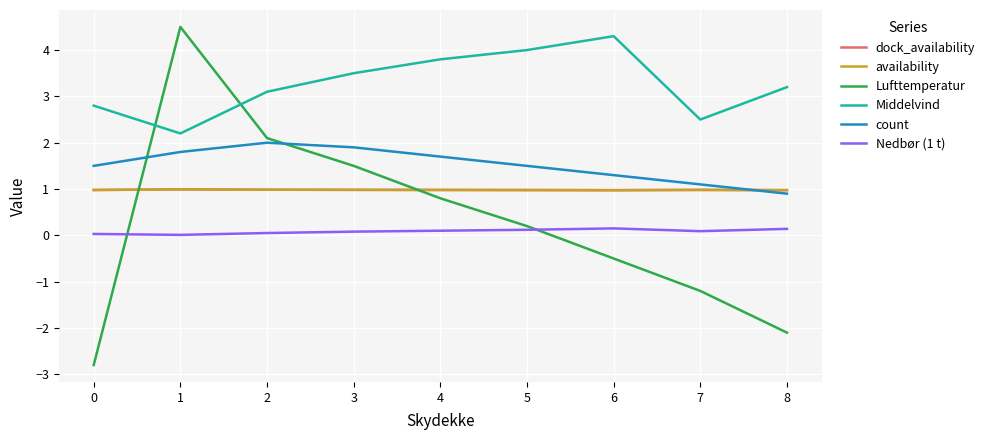

Reading left to right, what are all the values shown in this chart?

dock_availability: 0=1.0	1=1.0	2=1.0	3=1.0	4=1.0	5=1.0	6=1.0	7=1.0	8=1.0
availability: 0=1.0	1=1.0	2=1.0	3=1.0	4=1.0	5=1.0	6=1.0	7=1.0	8=1.0
Lufttemperatur: 0=-2.8	1=4.5	2=2.1	3=1.5	4=0.8	5=0.2	6=-0.5	7=-1.2	8=-2.1
Middelvind: 0=2.8	1=2.2	2=3.1	3=3.5	4=3.8	5=4.0	6=4.3	7=2.5	8=3.2
count: 0=1.5	1=1.8	2=2.0	3=1.9	4=1.7	5=1.5	6=1.3	7=1.1	8=0.9
Nedbør (1 t): 0=0.0	1=0.0	2=0.1	3=0.1	4=0.1	5=0.1	6=0.1	7=0.1	8=0.1